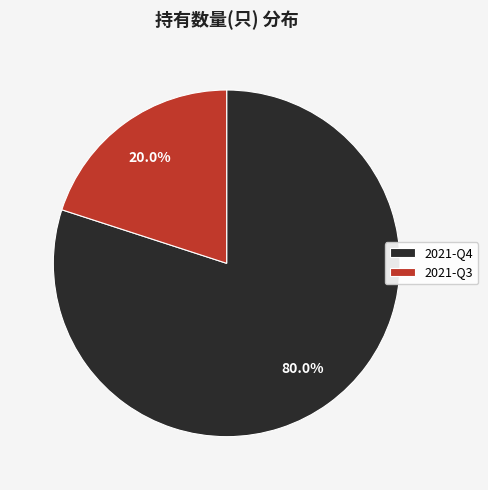

What is the smallest slice in the pie chart?

2021-Q3